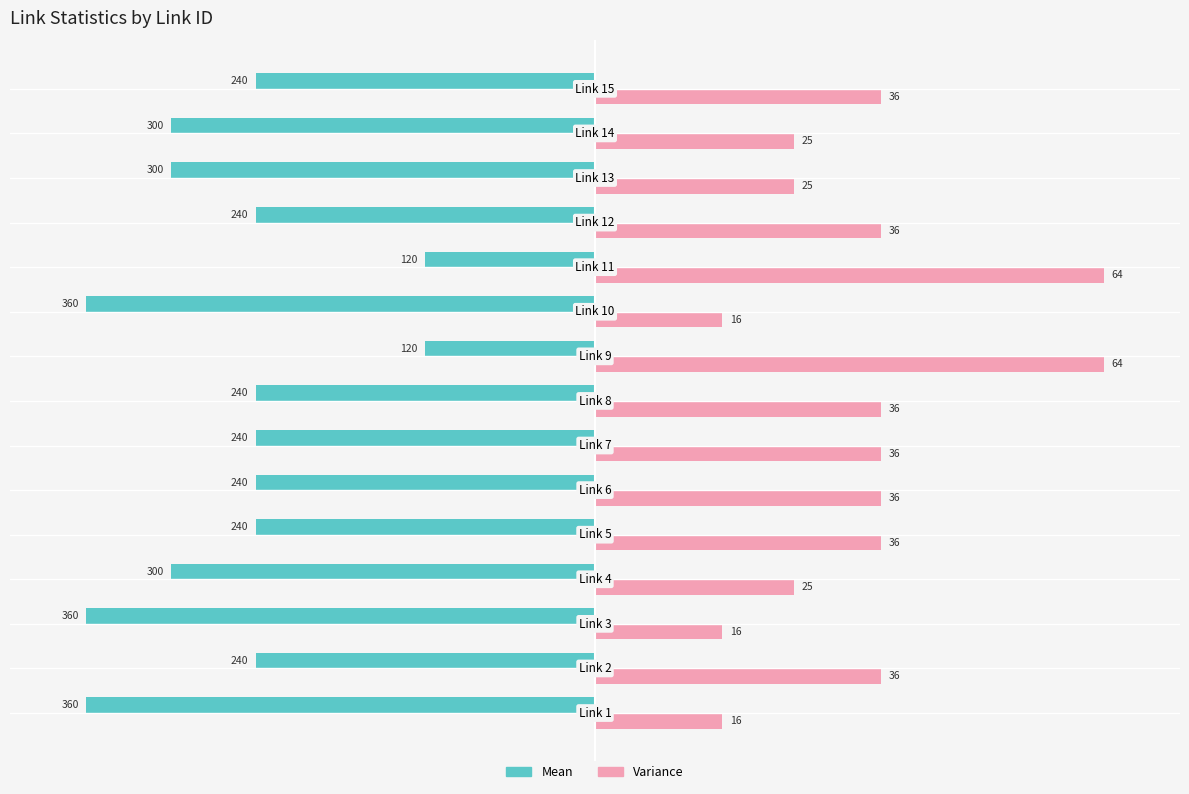

What are all the series names shown in the legend?

Mean, Variance